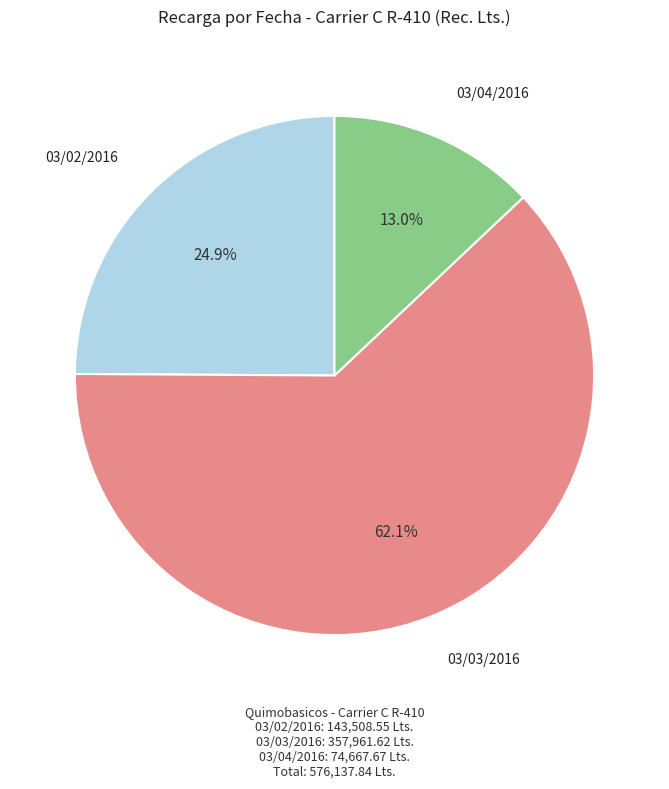

What is the total percentage of 03/03/2016 and 03/02/2016?

87.0%